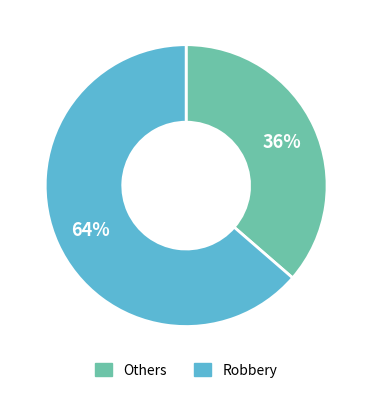

To the nearest percent, what is the average slice percentage?

50%